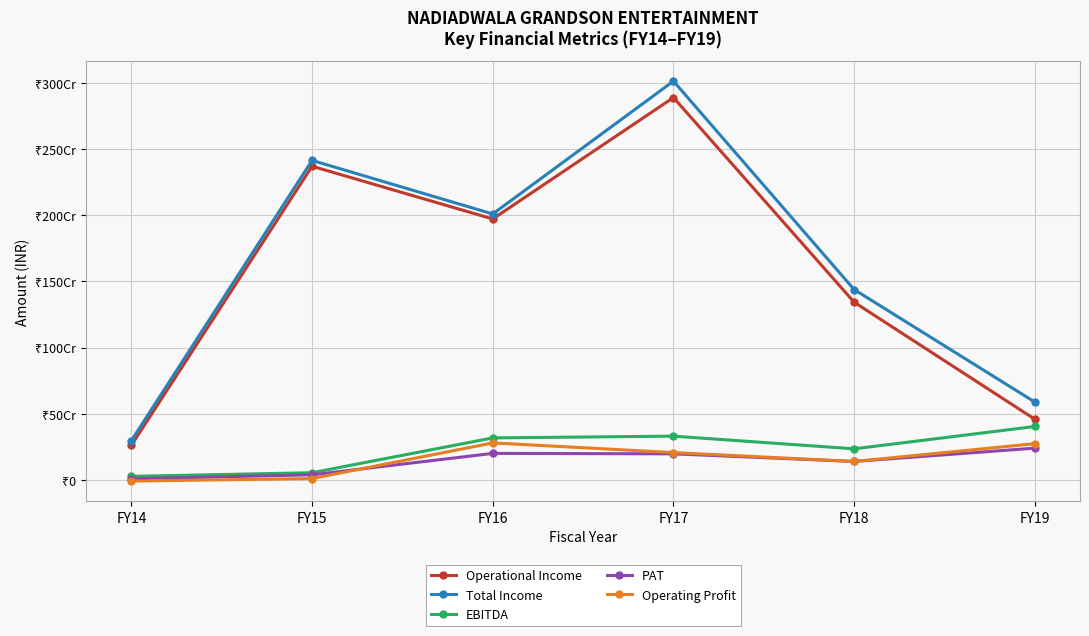

What are all the series names shown in the legend?

Operational Income, Total Income, EBITDA, PAT, Operating Profit